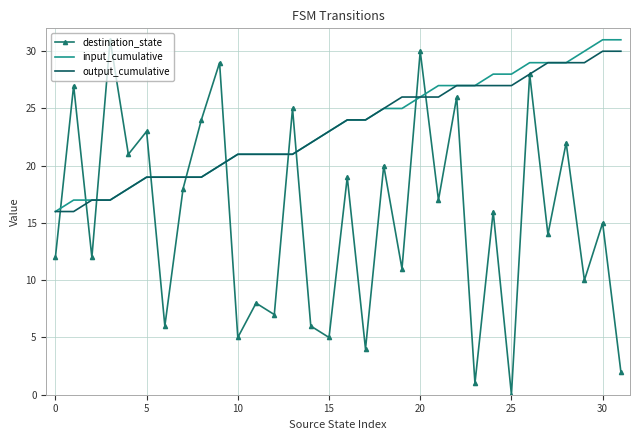

Which series has the widest spread of values?

destination_state